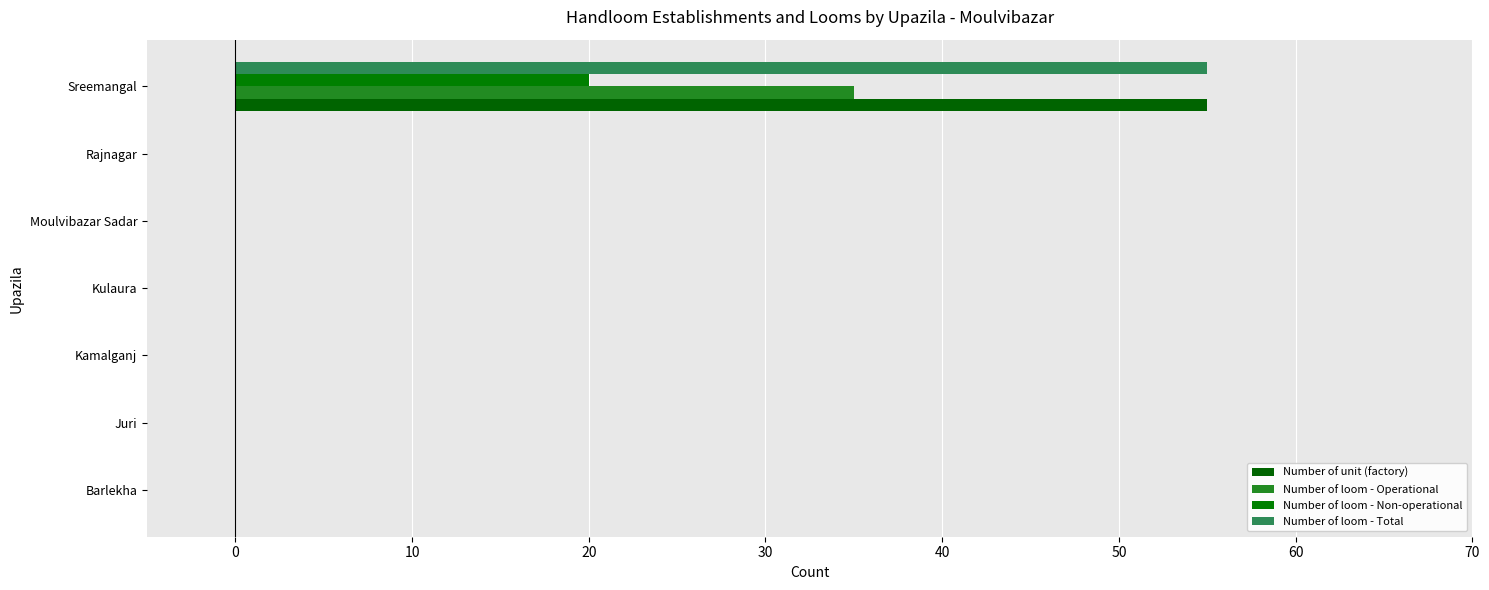

How many bars are there in total?

28